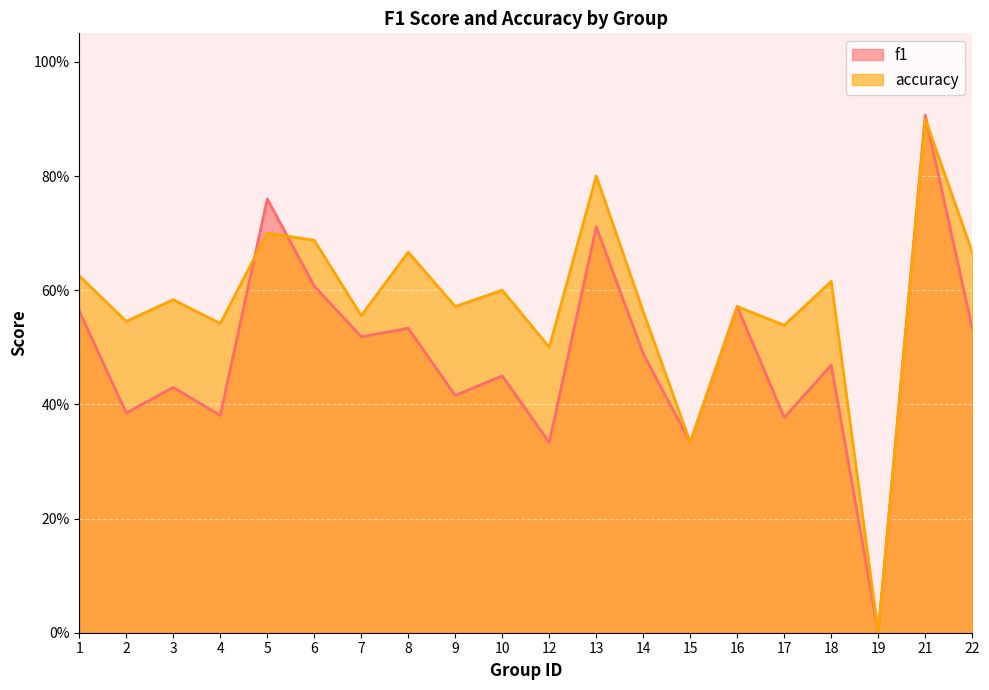

At which category does f1 reach its first local valley?

2